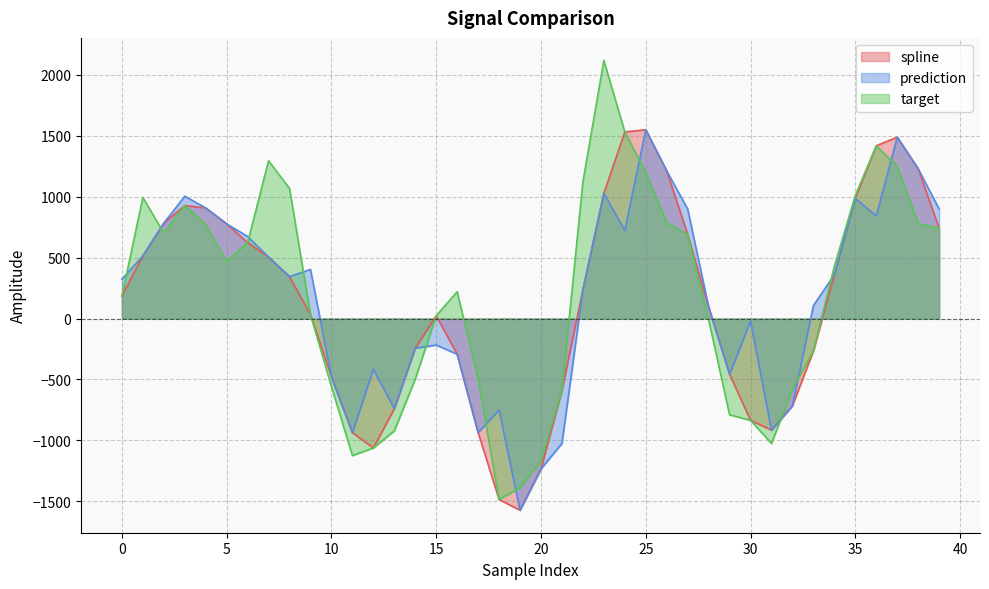

Reading left to right, list all the values displayed in this chart.

spline: 183.7	513.1	781.8	925.8	906.6	775.7	621.6	503.6	343.2	31.2	-477.9	-936.4	-1061.5	-739.7	-243.1	22.0	-292.9	-935.1	-1483.9	-1571.8	-1233.2	-590.1	235.7	1026.4	1529.4	1547.9	1210.2	690.3	94.5	-456.8	-835.0	-915.4	-715.3	-266.2	359.5	984.4	1416.2	1486.8	1227.7	740.2
prediction: 323.1	513.1	781.8	1002.4	906.6	775.7	672.6	503.6	343.2	402.1	-477.9	-936.4	-415.9	-739.7	-243.1	-217.9	-292.9	-935.1	-749.8	-1571.8	-1233.2	-1023.9	235.7	1026.4	721.3	1547.9	1210.2	897.6	94.5	-456.8	-22.3	-915.4	-715.3	106.2	359.5	984.4	841.4	1486.8	1227.7	898.1
target: 183.7	991.4	701.8	925.8	769.9	466.1	621.6	1293.3	1066.0	31.2	-557.8	-1123.7	-1061.5	-921.6	-496.6	22.0	219.9	-498.3	-1483.9	-1387.2	-1165.8	-590.1	1120.2	2116.2	1529.4	1198.0	785.8	690.3	-9.7	-789.6	-835.0	-1024.9	-579.7	-266.2	428.8	1009.1	1416.2	1248.4	778.8	740.2